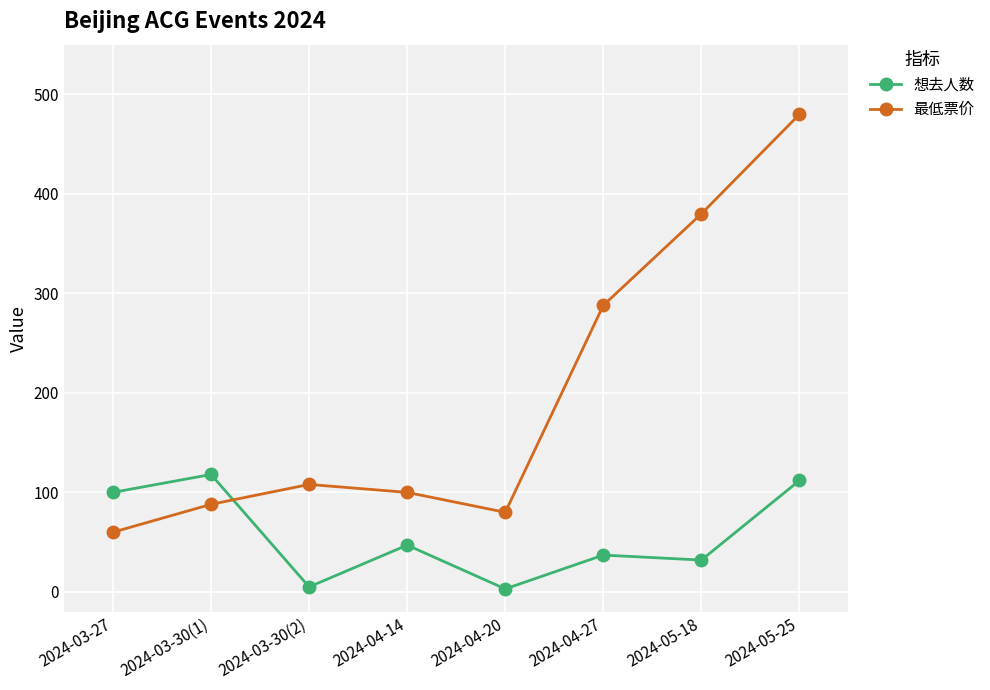

What is the lowest value of the 最低票价 series?

60